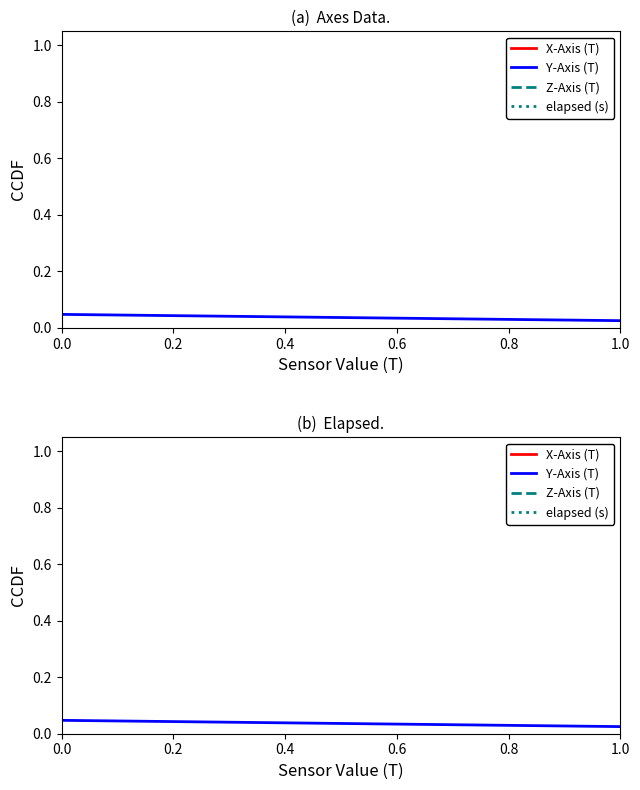

True or false: X-Axis (T) and Z-Axis (T) intersect in this chart.

False